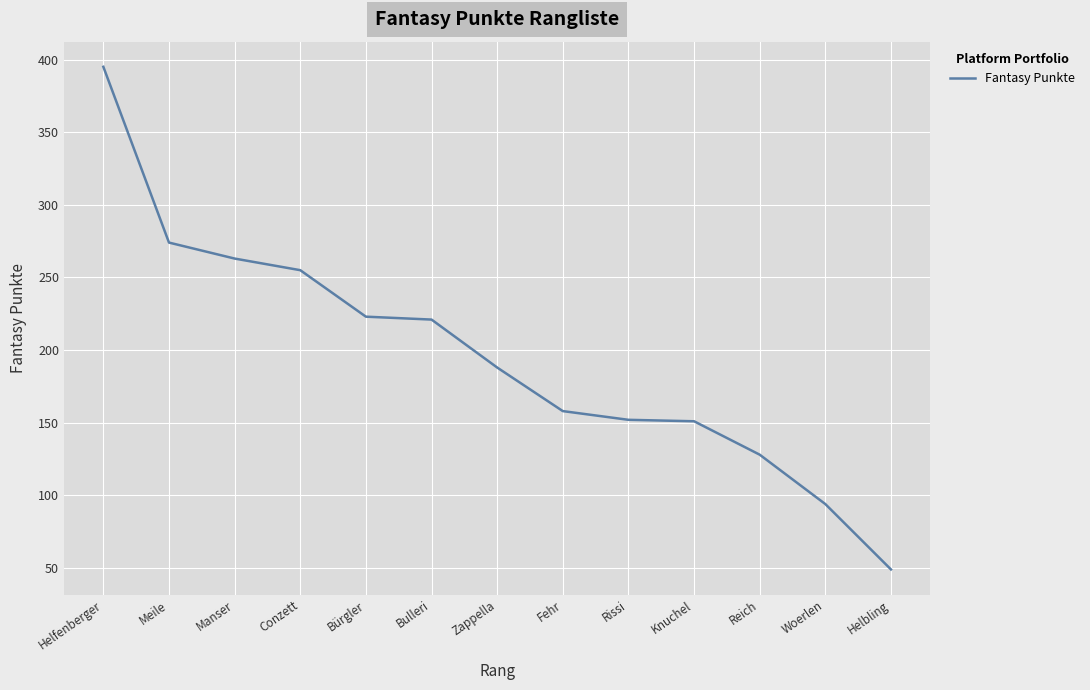

At which label does the data first exceed 188?

Helfenberger